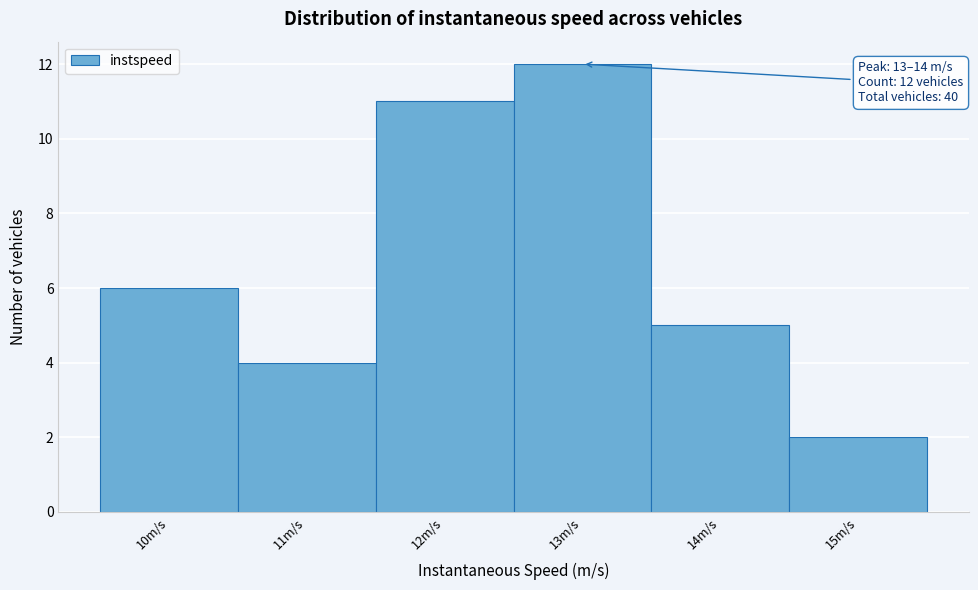

Reading left to right, what are all the values shown in this chart?

10m/s=6	11m/s=4	12m/s=11	13m/s=12	14m/s=5	15m/s=2